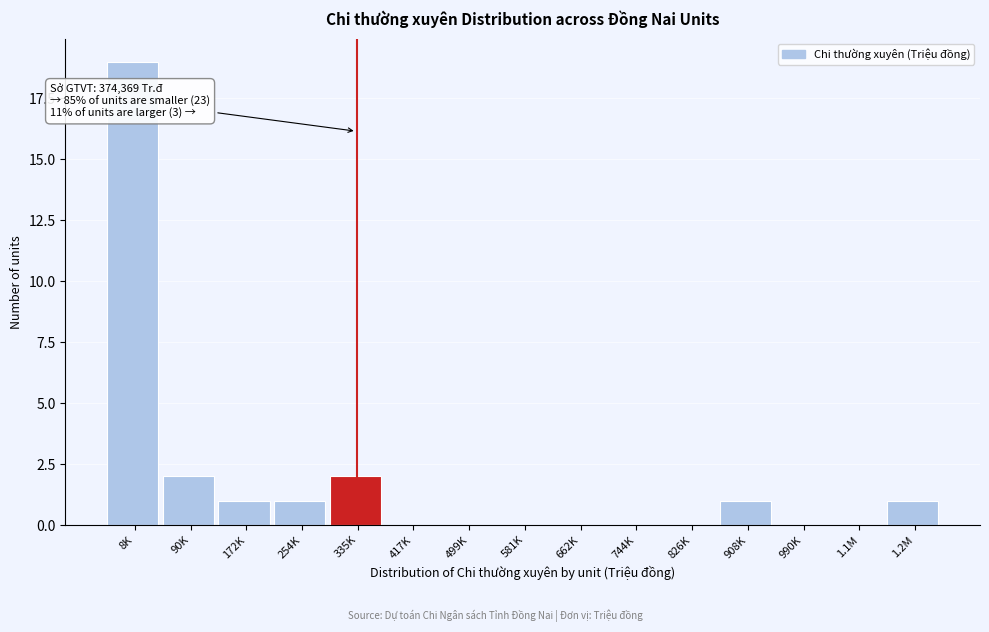

Reading left to right, list all the values displayed in this chart.

8K=19	90K=2	172K=1	254K=1	335K=2	417K=0	499K=0	581K=0	662K=0	744K=0	826K=0	908K=1	990K=0	1.1M=0	1.2M=1